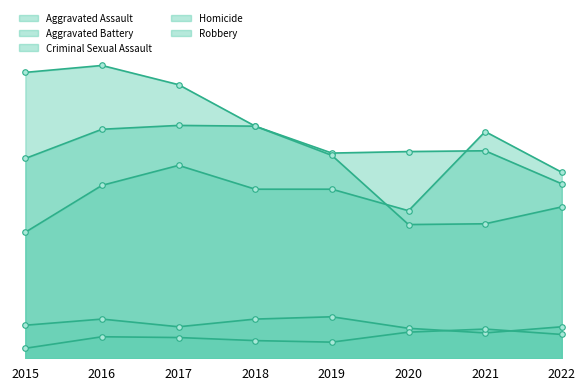

What is the sum of the Aggravated Battery values at 2015 and 2020?

529